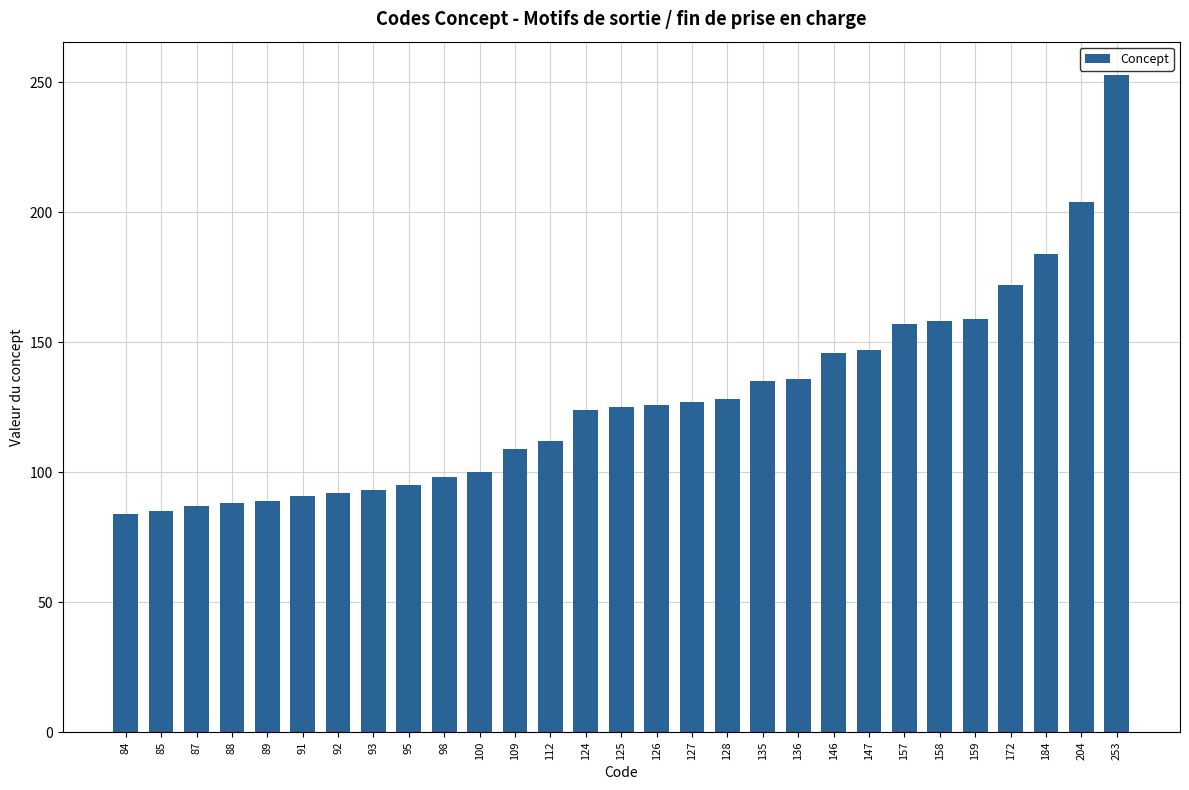

Approximately how many times larger is the value at 204 compared to 135?

1.5